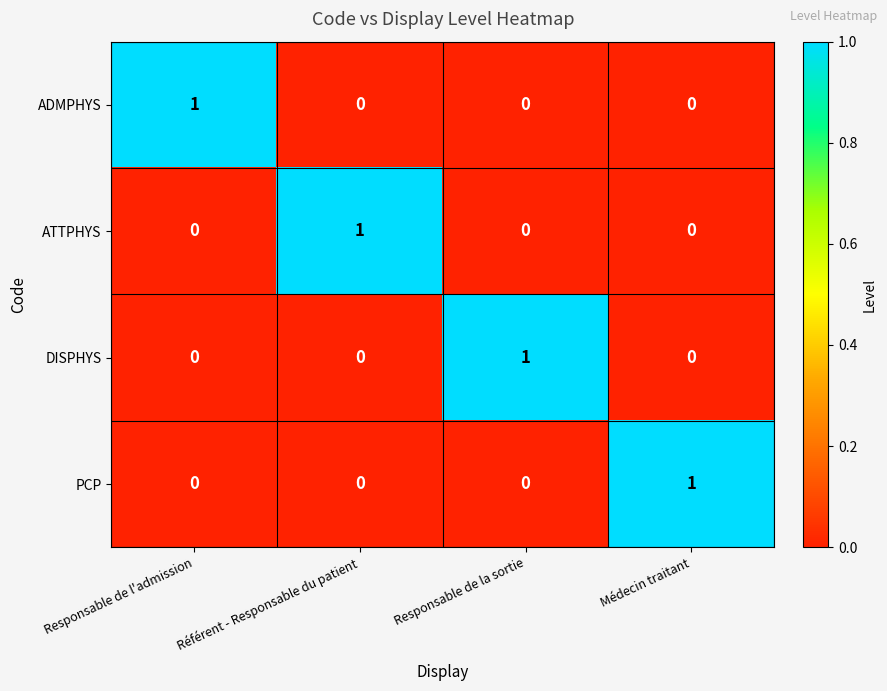

The PCP series shows 1 at Responsable de la sortie. True or false?

False